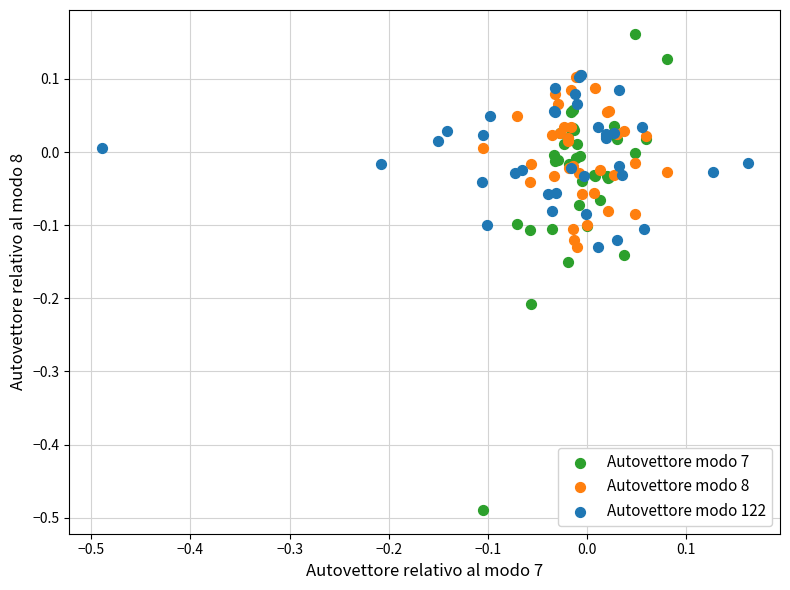

Which series has the largest Y range (max minus min)?

Autovettore modo 7